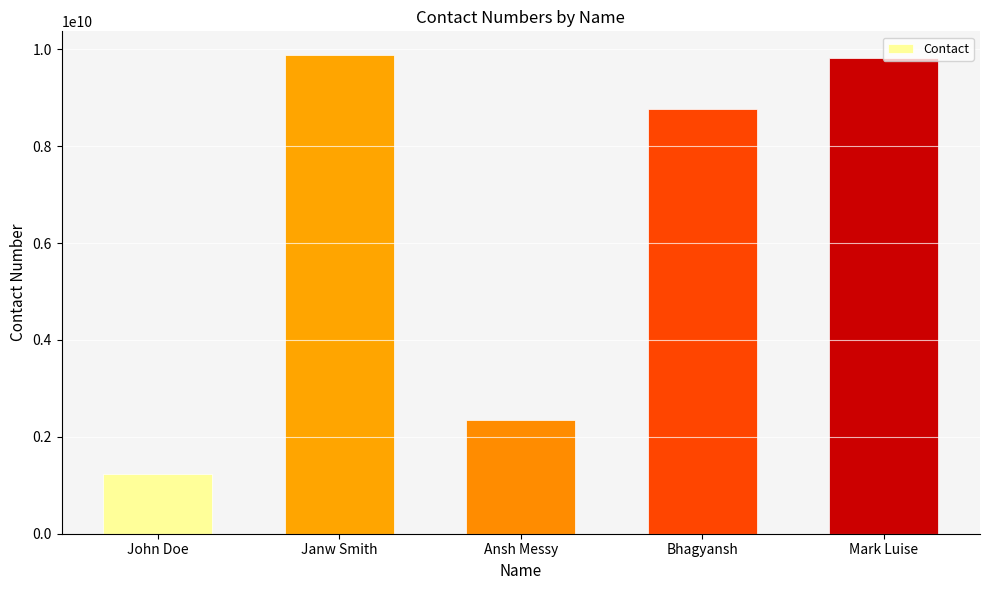

What is the value of the 3rd bar from the left?

2341567890